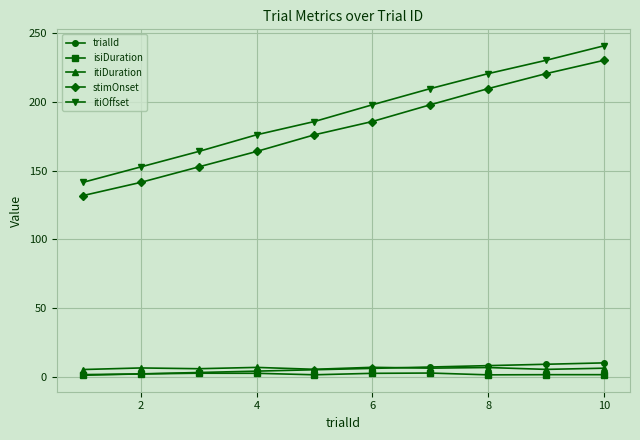

What is the value of the trialId point at the 6th from the left?

6.0